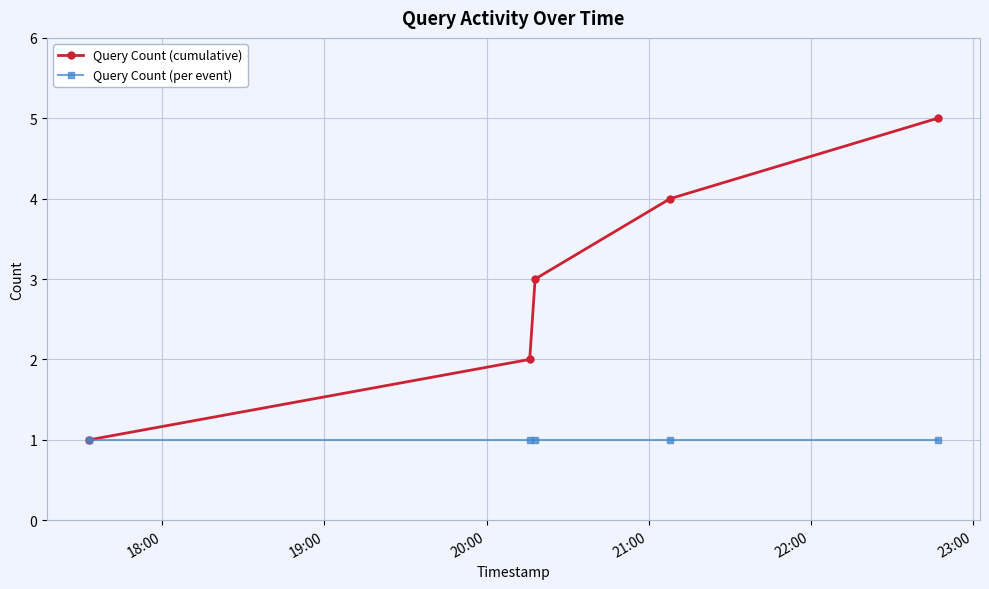

Which series has the widest spread of values?

Query Count (cumulative)